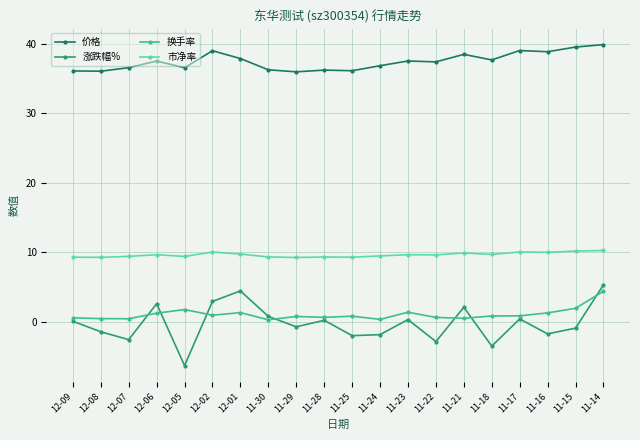

What is the difference between the highest and lowest values at 11-16?

40.5